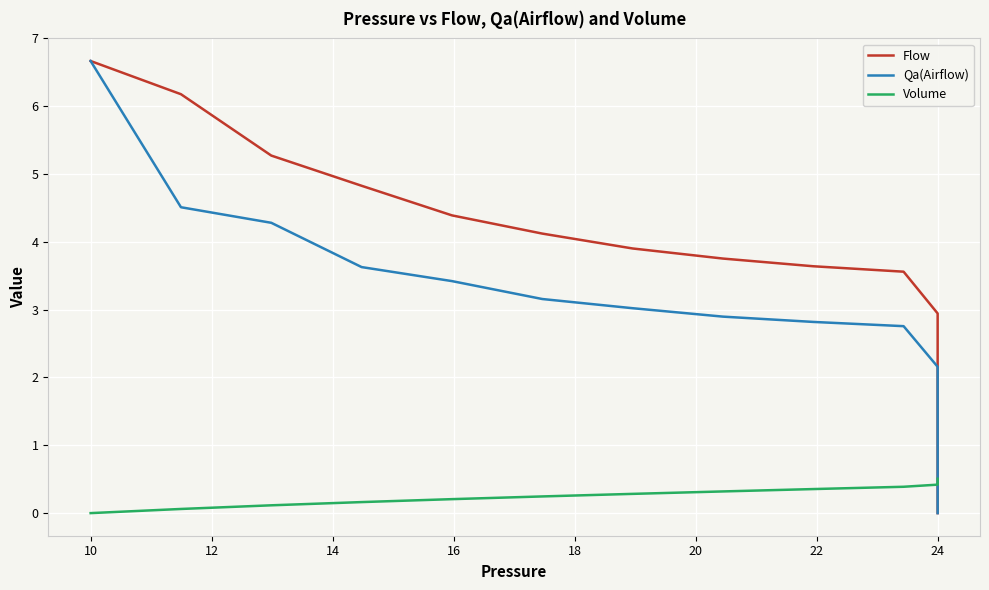

How many times do Volume and Qa(Airflow) cross each other?

1